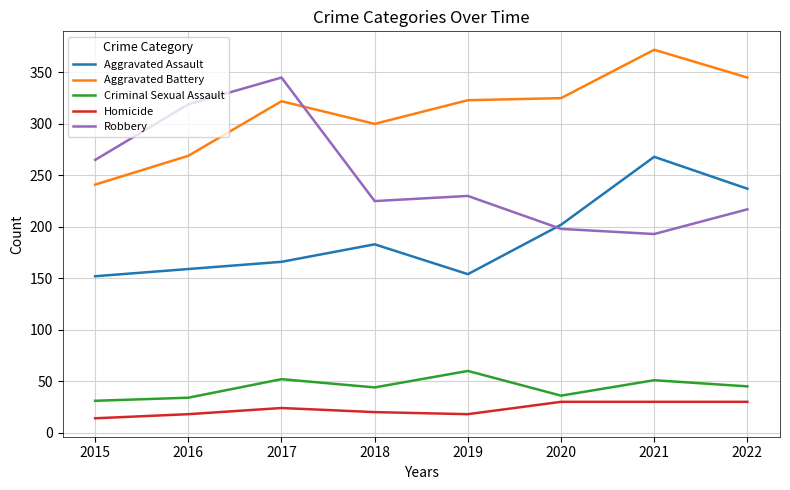

At which label is Robbery closest to 269?

2015